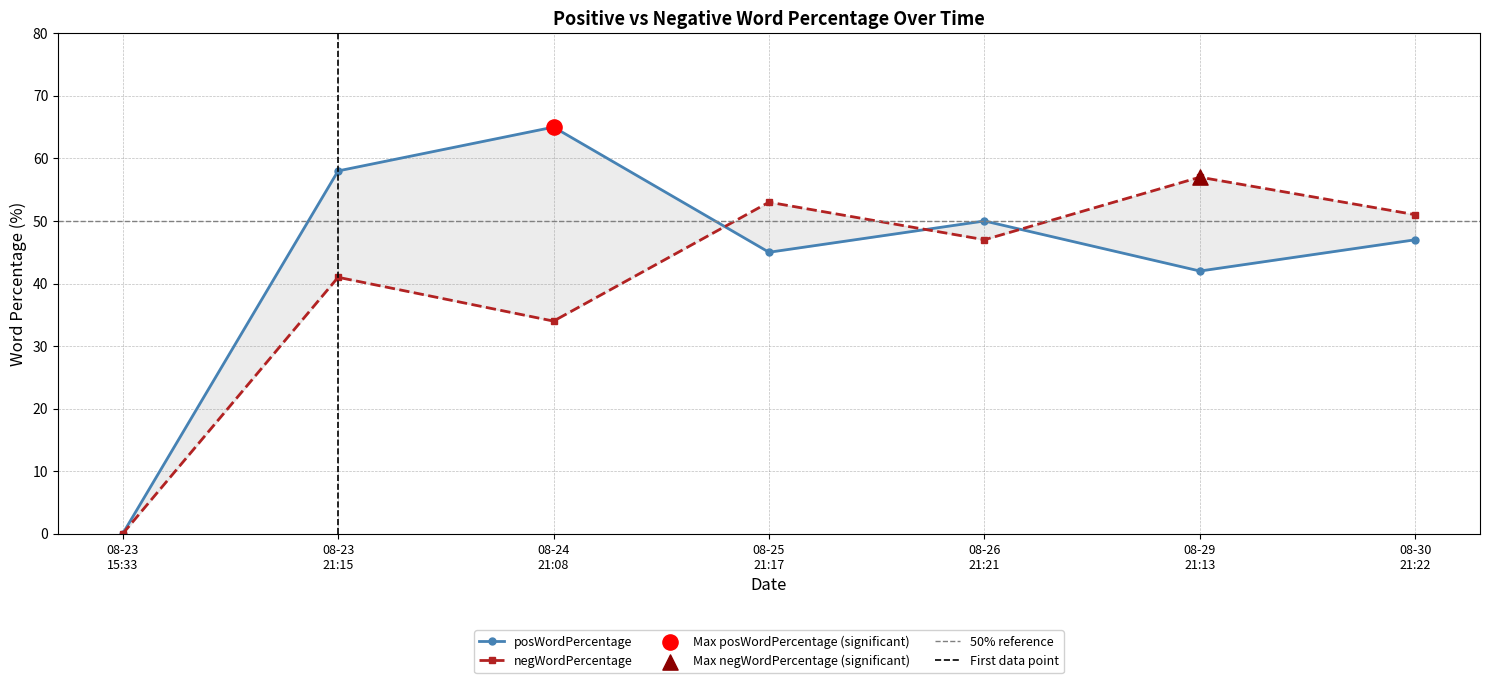

At how many categories does at least one series exceed 5?

6